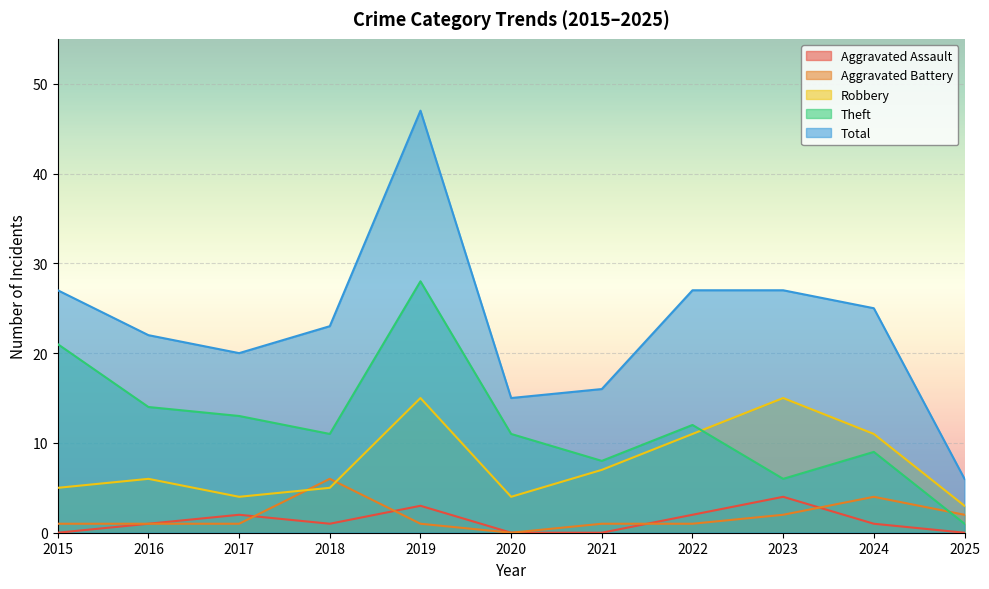

At which category is the sum across all series the highest?

2019